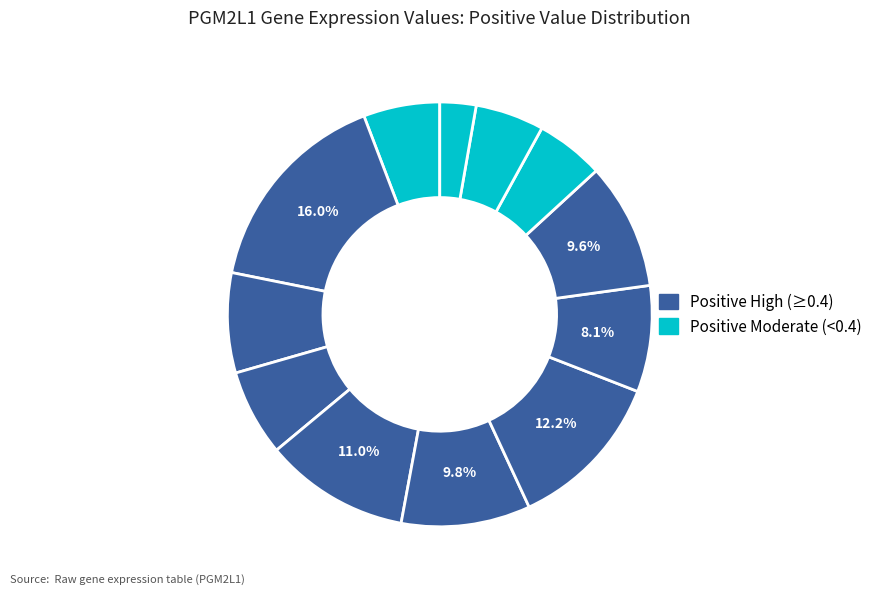

Count the number of slices in the pie.

12